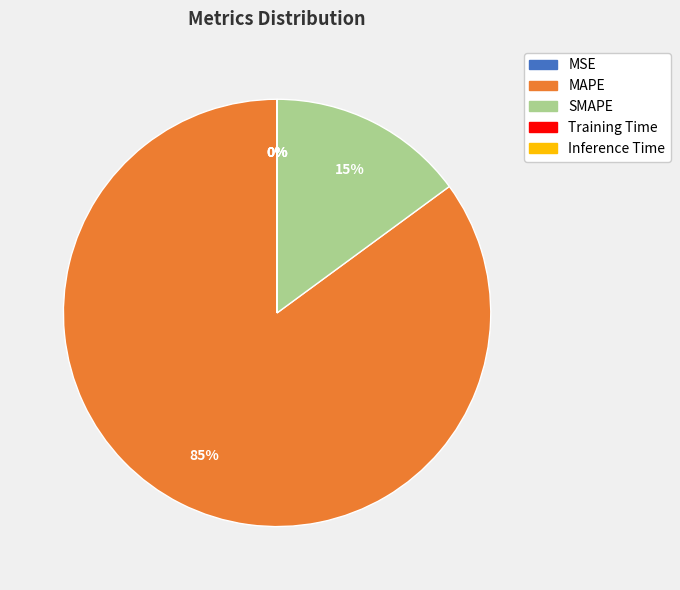

Does MAPE account for over 50% of the chart?

Yes